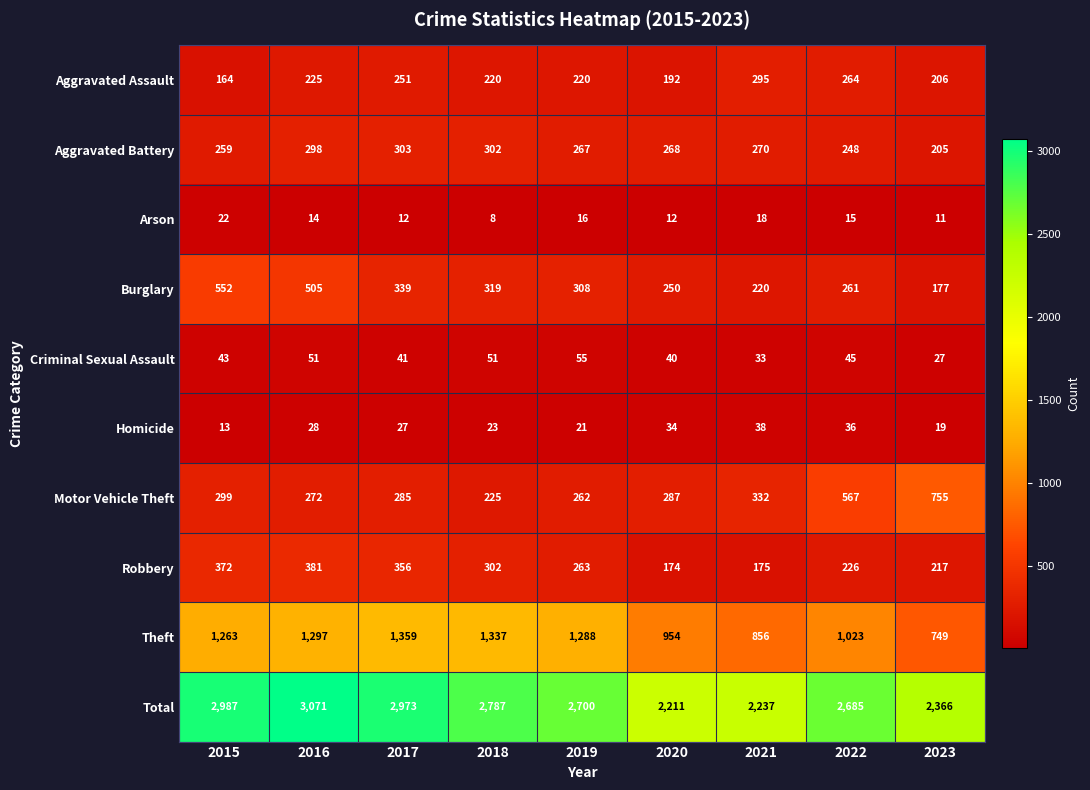

Rank the series at 2019 from lowest to highest value.

Arson, Homicide, Criminal Sexual Assault, Aggravated Assault, Motor Vehicle Theft, Robbery, Aggravated Battery, Burglary, Theft, Total